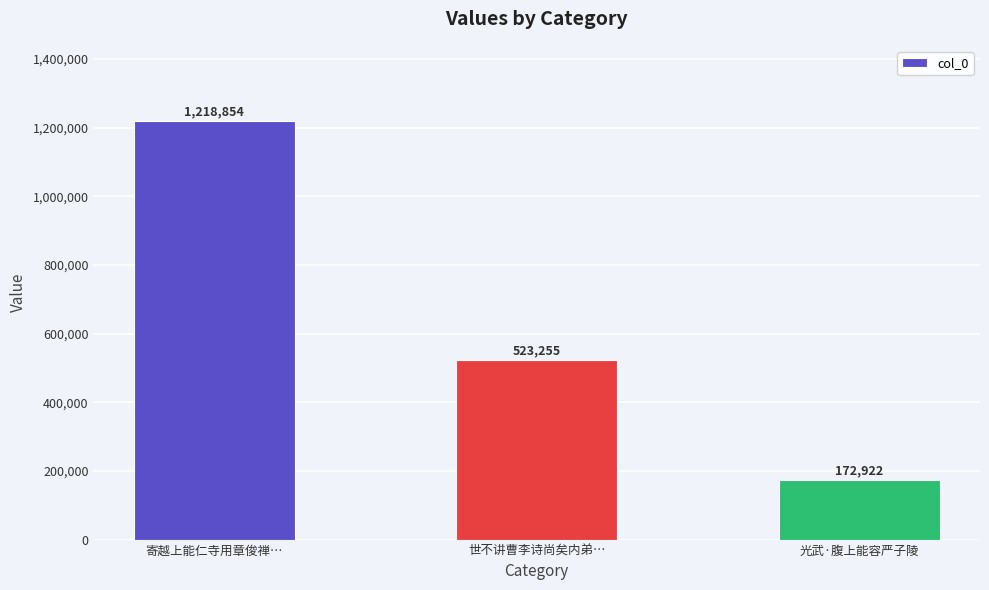

What is the label of the 3rd bar from the left?

光武·腹上能容严子陵